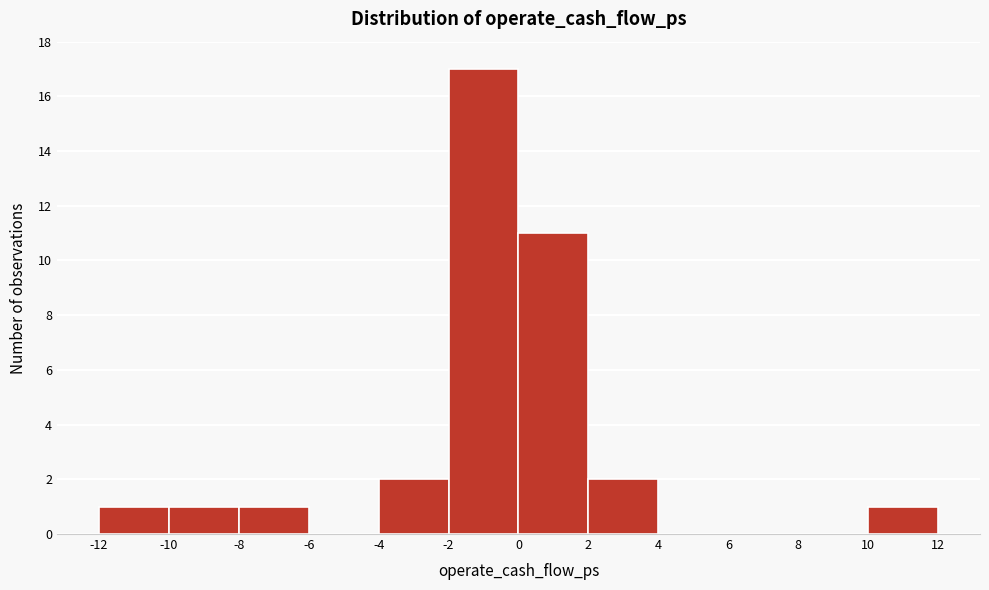

Over which range of the x-axis is the bar tallest?

-2 to 0